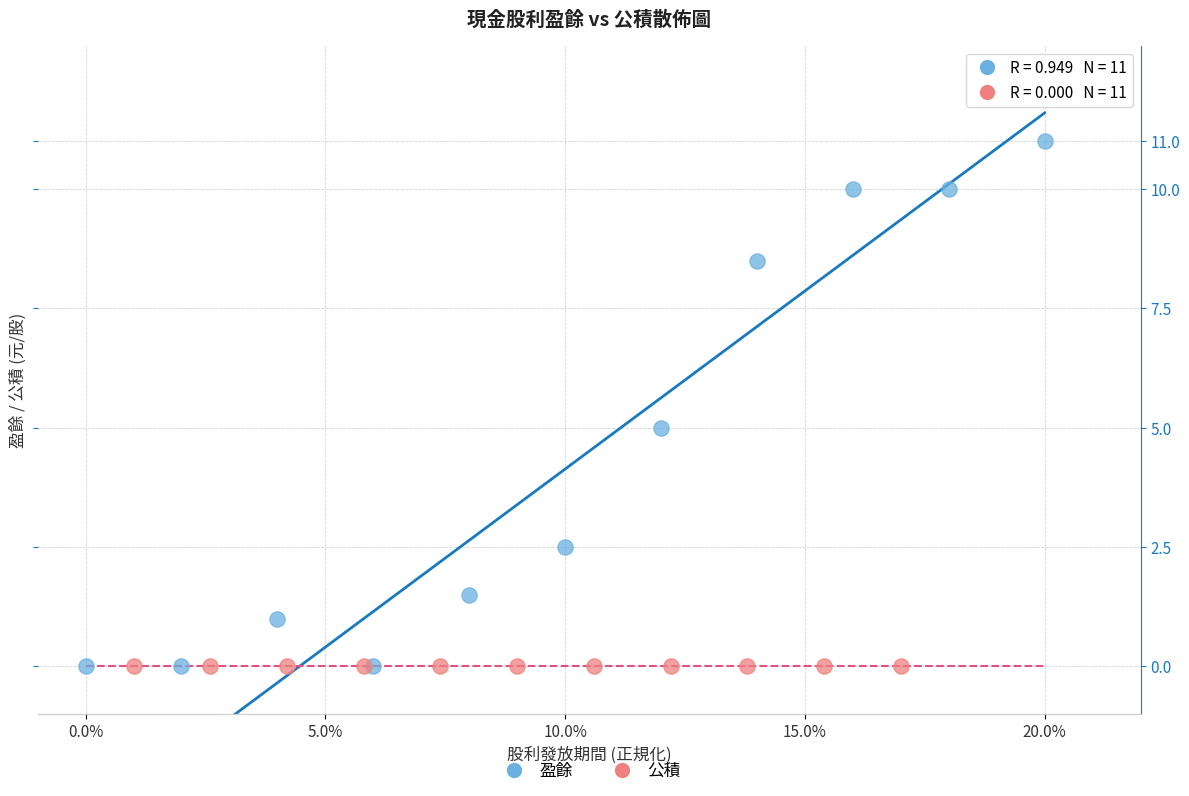

Which series reaches the maximum Y coordinate?

盈餘